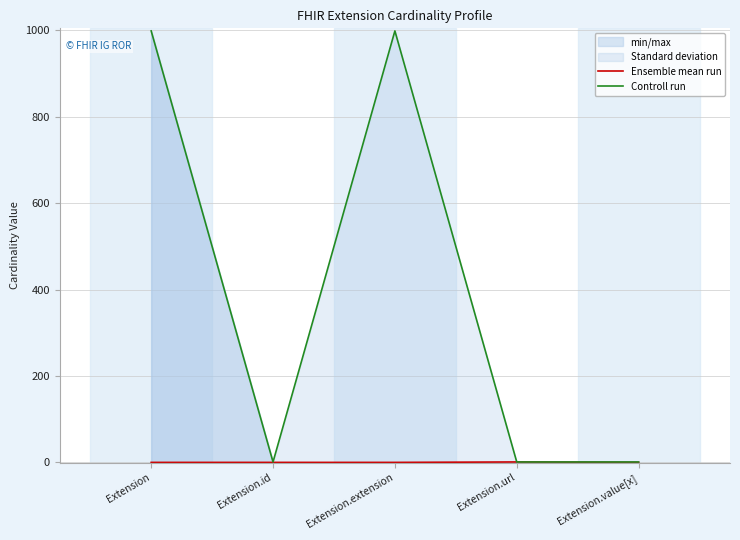

Which series has the largest total across all categories?

Controll run